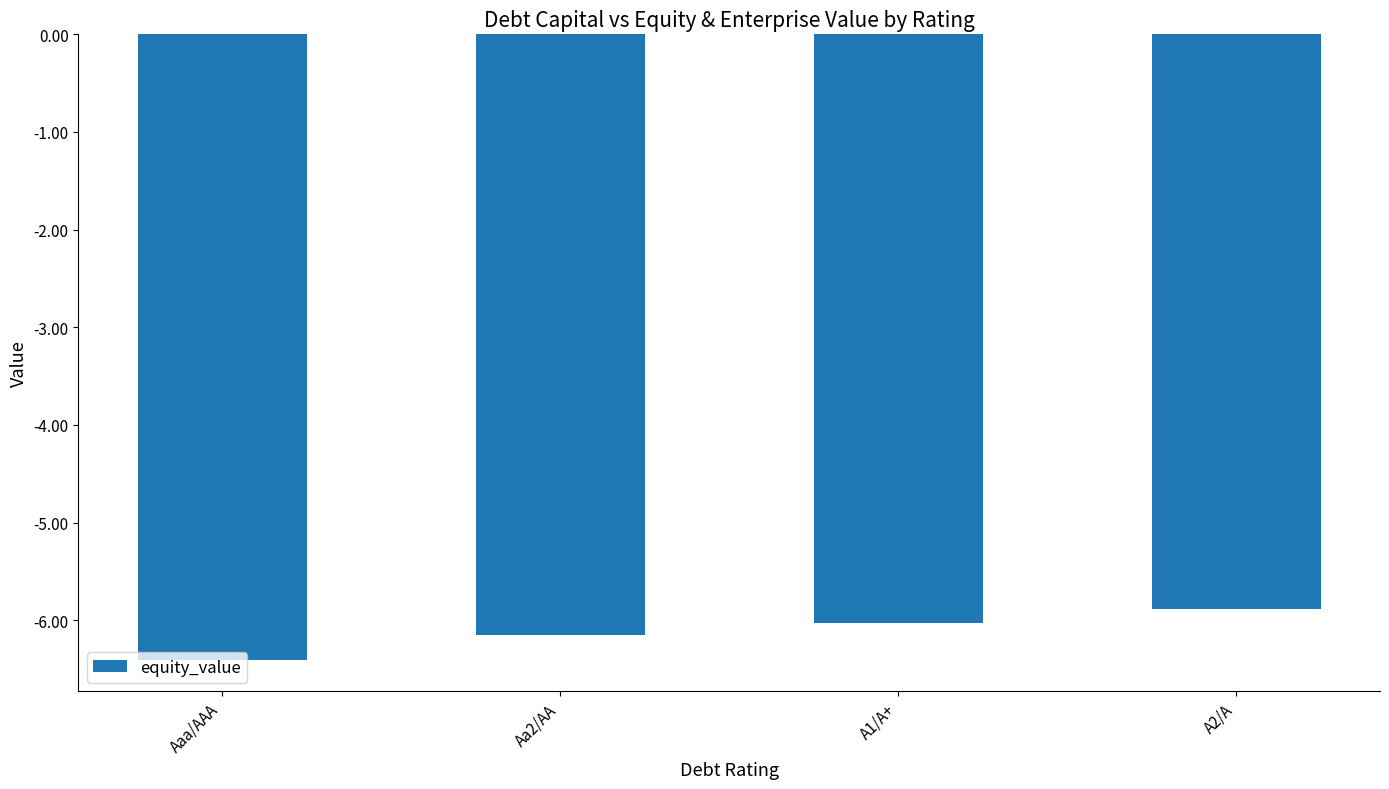

The chart shows a value of -5.9 at A2/A. True or false?

True